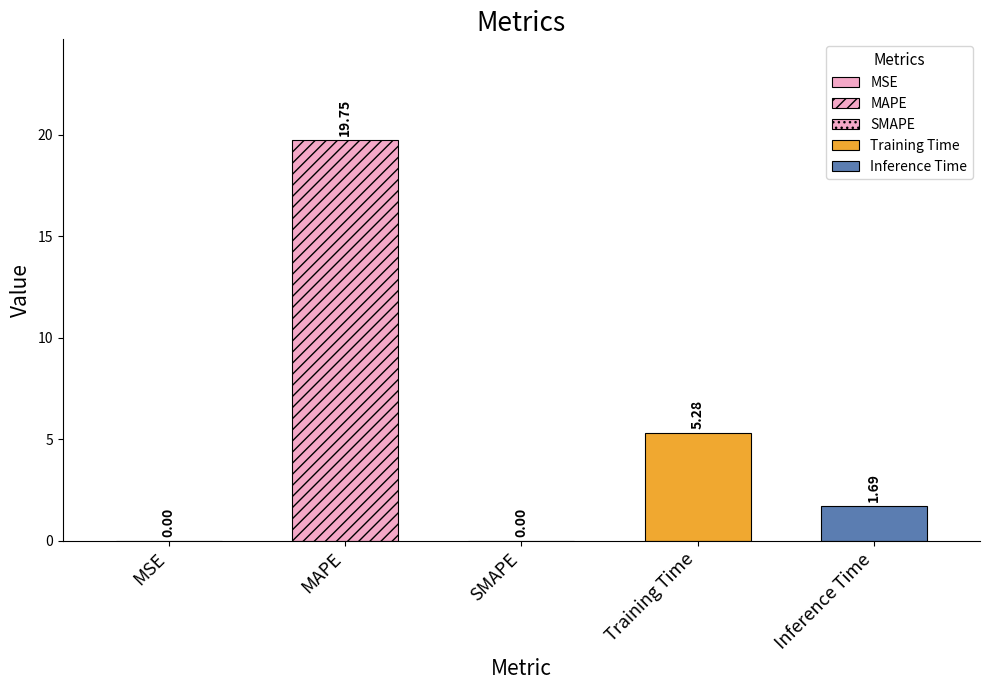

What is the label of the 2nd bar from the right?

Training Time